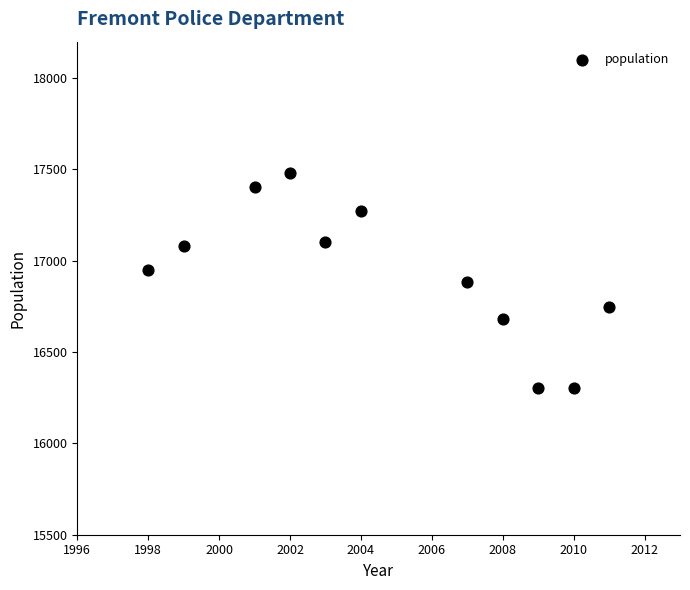

What is the range of Y values (max minus min)?

1174